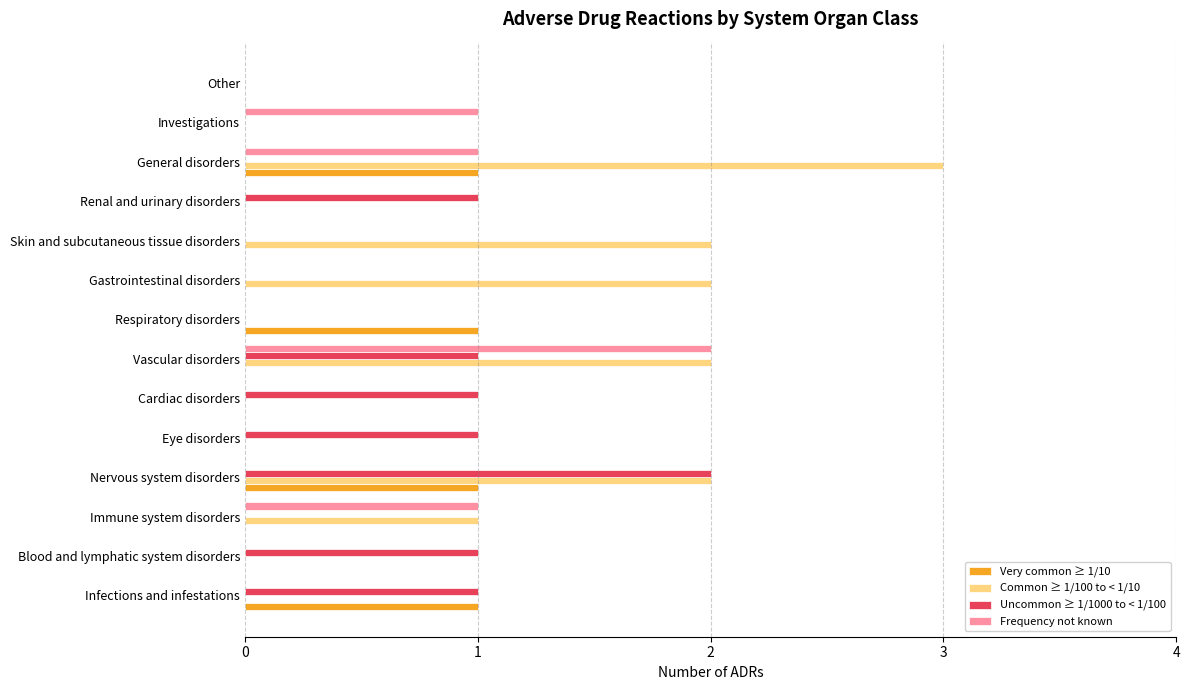

Which label corresponds to the largest value in the chart?

General disorders